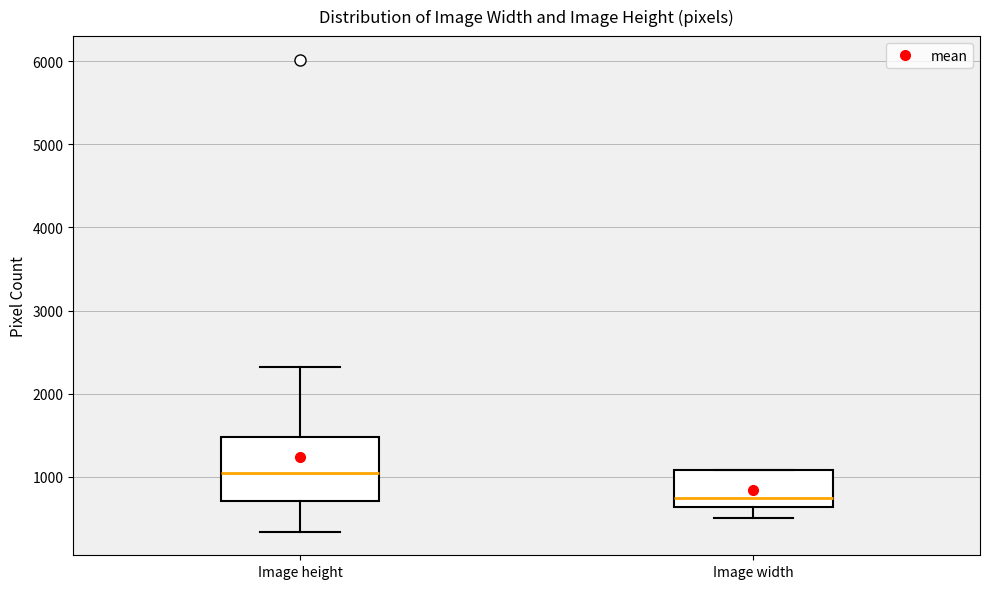

Reading left to right, read every box against the y-axis: the position of its median line, the range the box covers, and the ends of its whiskers. The values are not printed on the chart, so give them approximately, as read against the axis.

Image height: median 1000, box 700 to 1500, whiskers 300 to 2300
Image width: median 700, box 600 to 1100, whiskers 500 to 1100